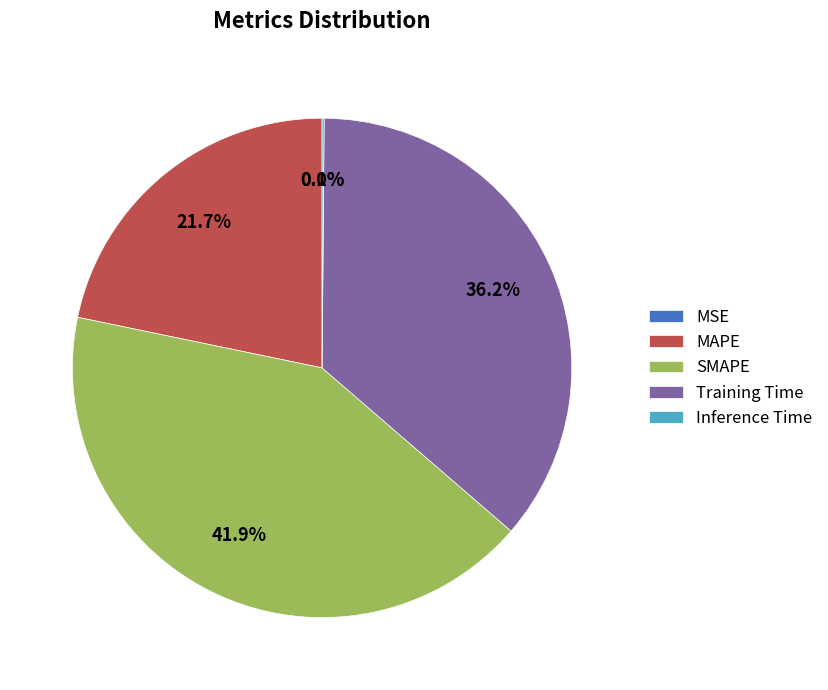

What is the total percentage of MAPE and SMAPE?

63.7%